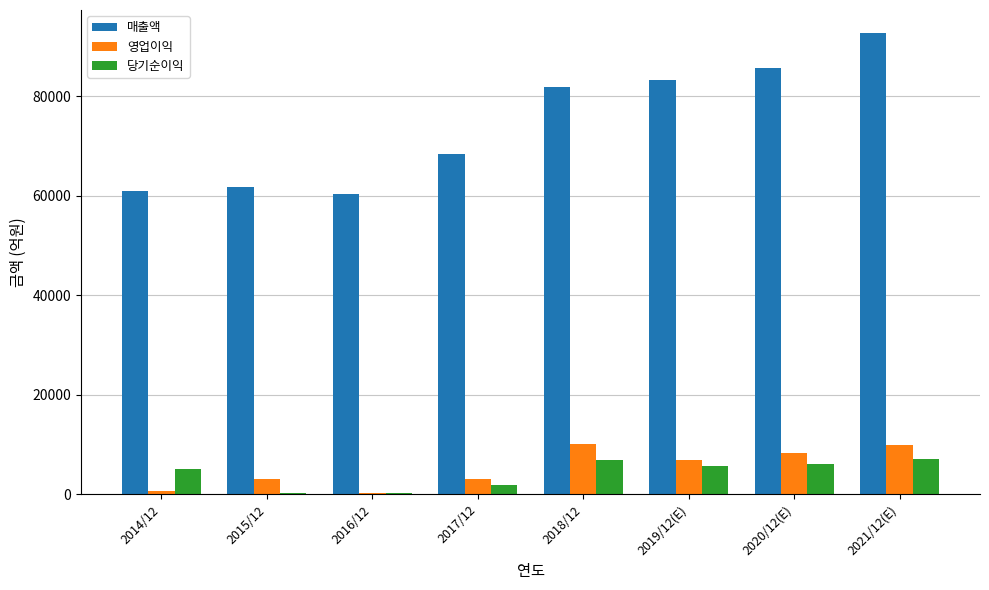

What is the highest value of the 당기순이익 series?

7117